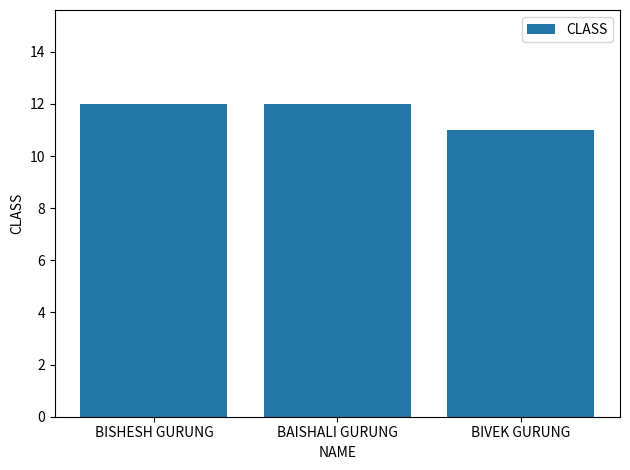

What is the sum of the values at BAISHALI GURUNG and BIVEK GURUNG?

23